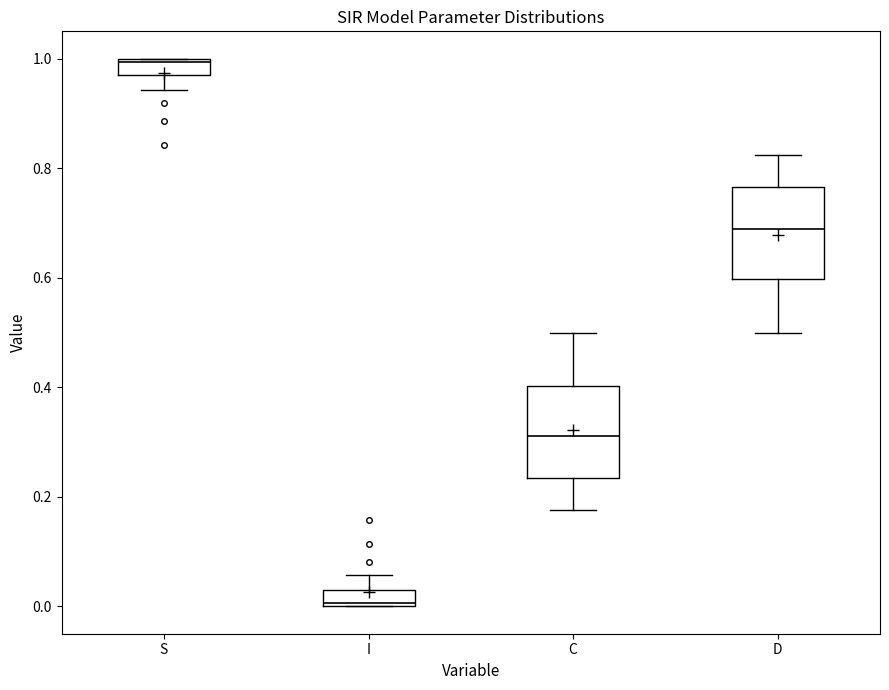

Where does the upper whisker of the box for I end on the y-axis? The values are not printed on the chart, so give them approximately, as read against the axis.

0.06